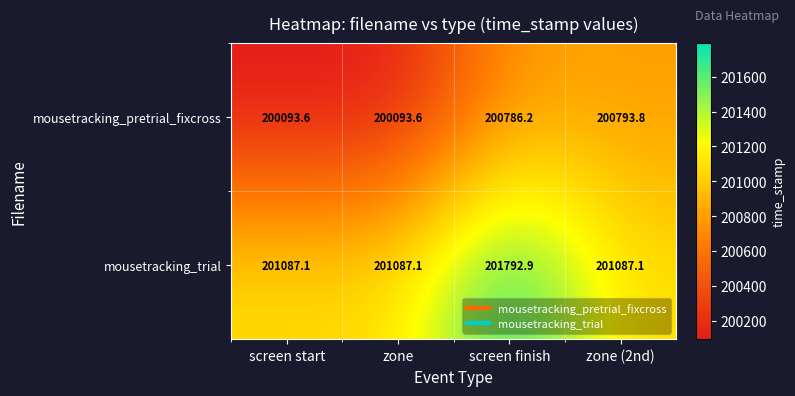

Is it true that mousetracking_pretrial_fixcross equals 200786.2 at screen finish?

True